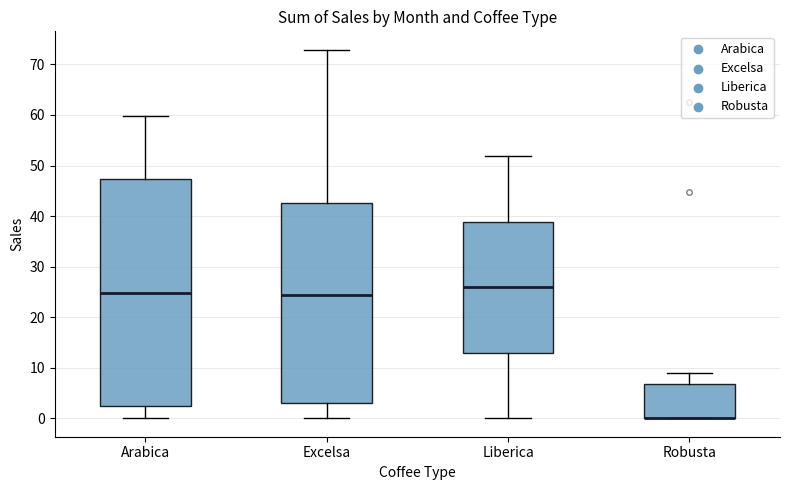

Comparing the boxes themselves (not the whiskers), which one is the tallest?

Arabica